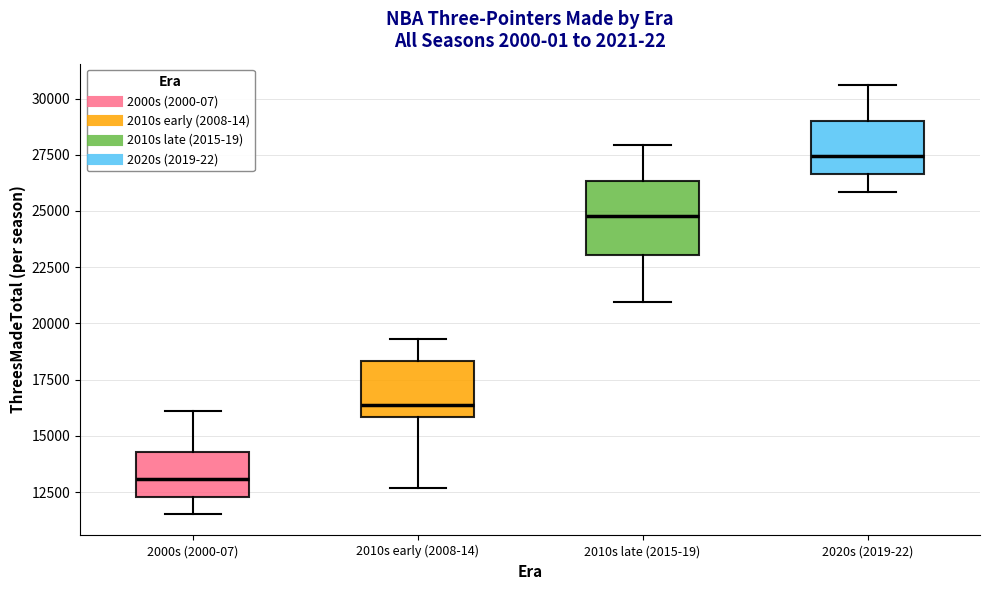

Reading left to right, read every box against the y-axis: the position of its median line, the range the box covers, and the ends of its whiskers. The values are not printed on the chart, so give them approximately, as read against the axis.

2000s (2000-07): median 13000, box 12500 to 14500, whiskers 11500 to 16000
2010s early (2008-14): median 16500, box 16000 to 18500, whiskers 12500 to 19500
2010s late (2015-19): median 25000, box 23000 to 26500, whiskers 21000 to 28000
2020s (2019-22): median 27500, box 26500 to 29000, whiskers 26000 to 30500